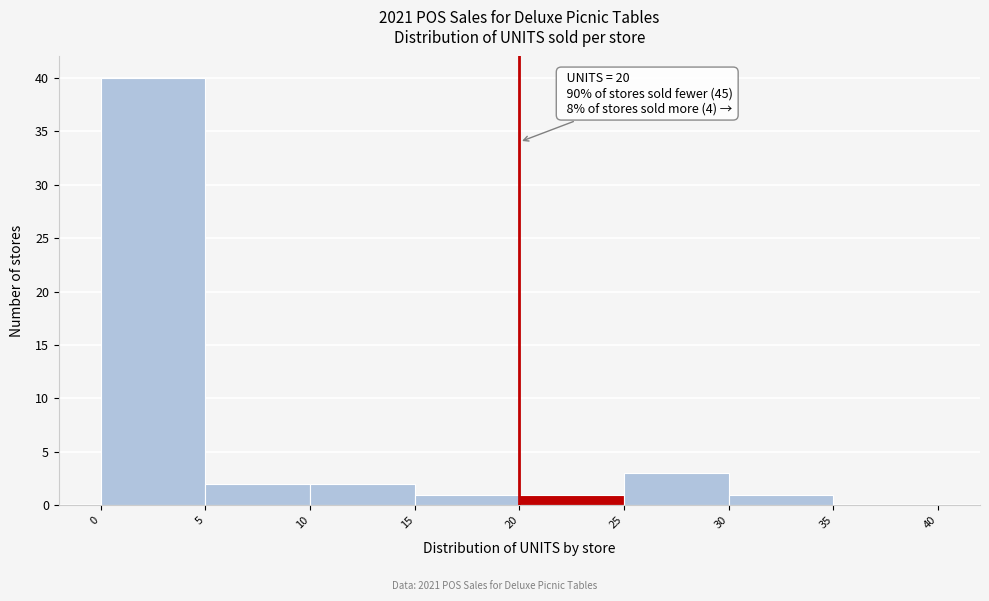

Over which range of the x-axis is the bar tallest?

0 to 5